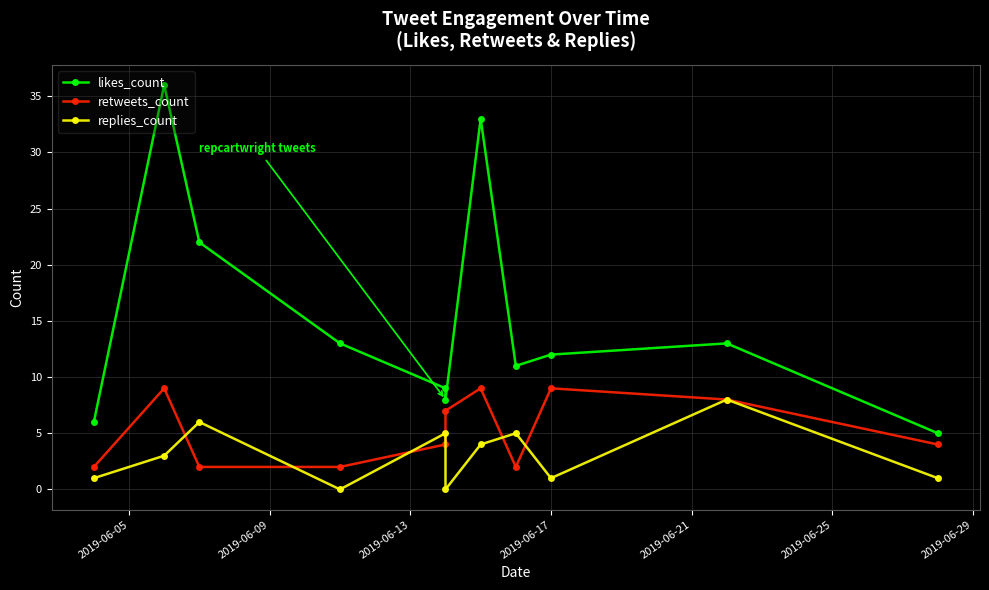

In retweets_count, how many points are higher than both neighbors (excluding endpoints)?

3